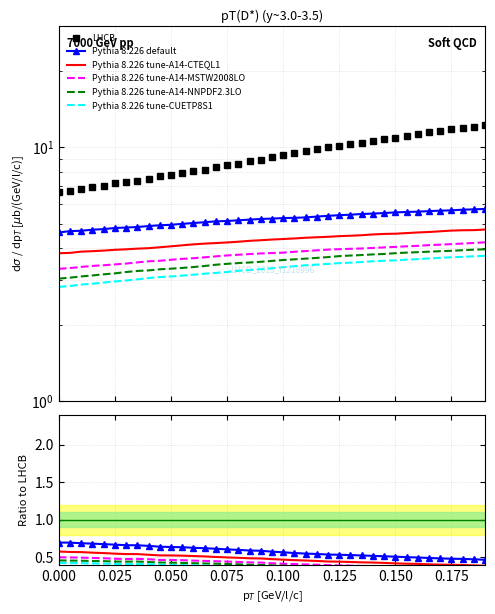

Is it true that Pythia 8.226 tune-A14-CTEQL1 equals 0.4 at 0.125?

True